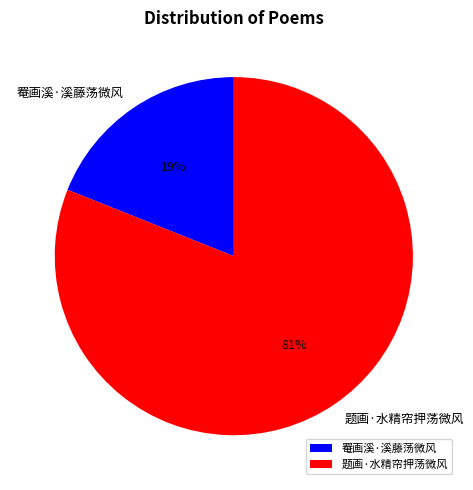

Rank the categories by value from highest to lowest.

题画·水精帘押荡微风, 罨画溪·溪藤荡微风